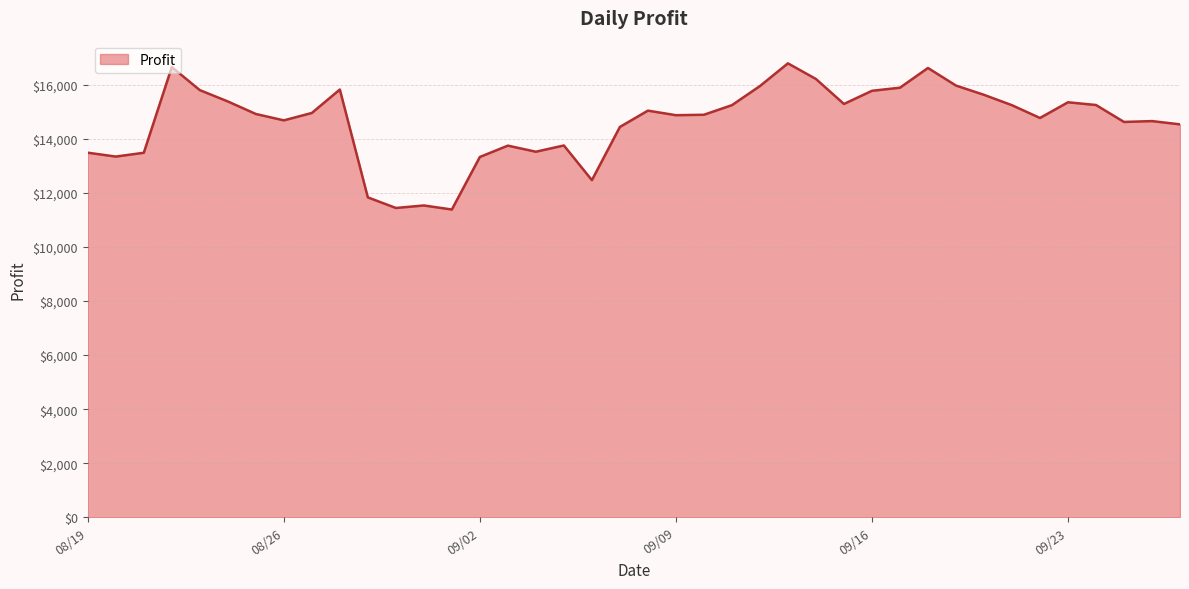

What is the minimum value shown in the chart?

11390.8